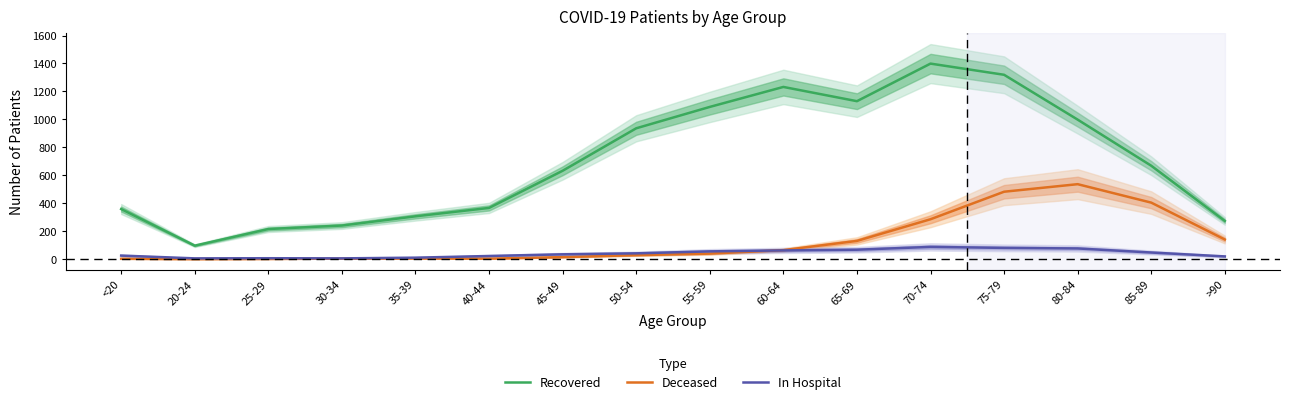

Which series has the largest range (max minus min)?

Recovered